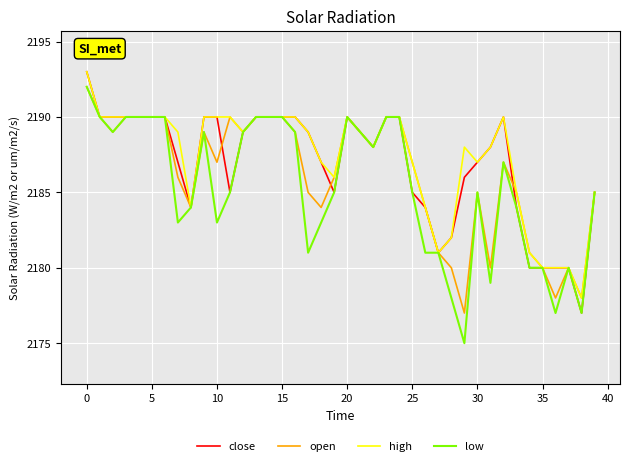

What is the maximum value shown in the chart?

2193